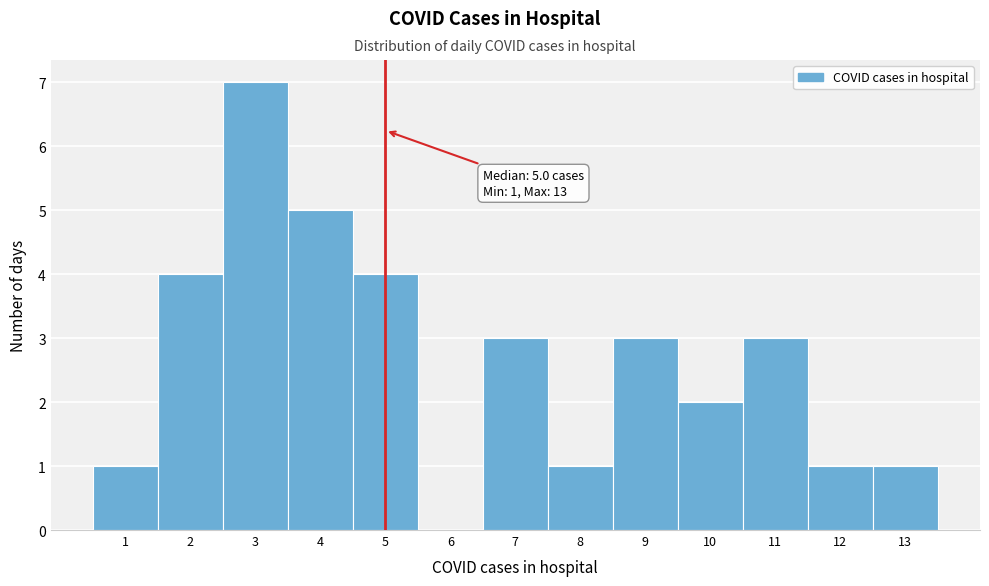

Over which range of the x-axis is the bar tallest?

2.5 to 3.5